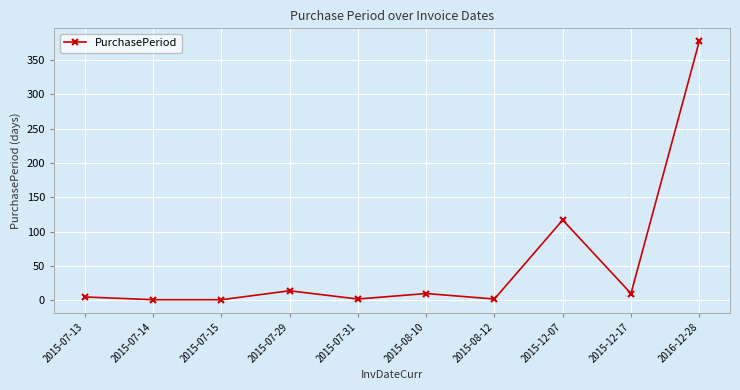

Count the number of categories in the chart.

10